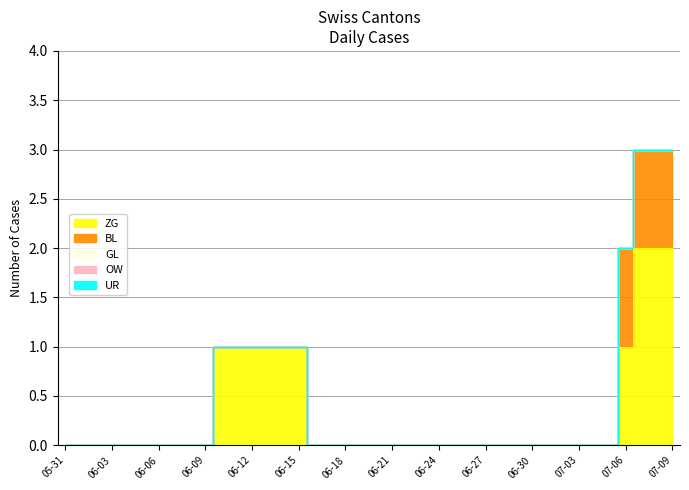

At which category does the chart reach its minimum across all series?

2020-05-31